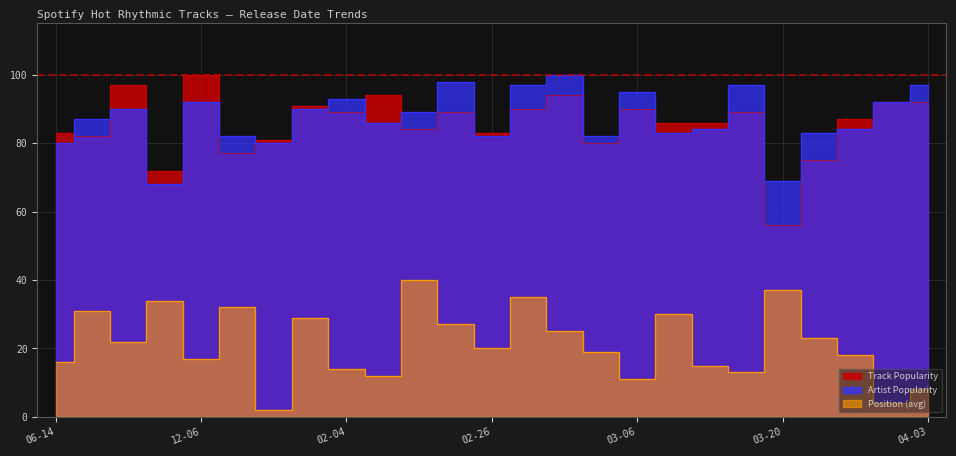

What is the difference between the Artist Popularity values at 2019-10-11 and 2020-02-04?

6